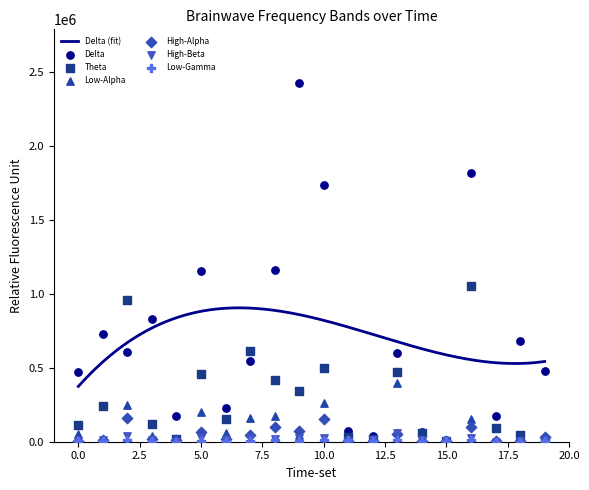

Which series has the largest total across all categories?

Delta